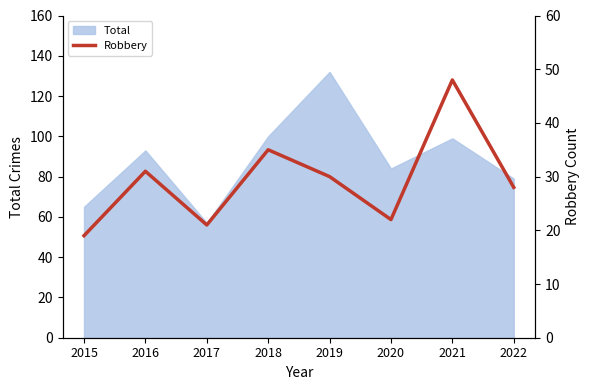

What is the value of the 3rd point from the left?

21